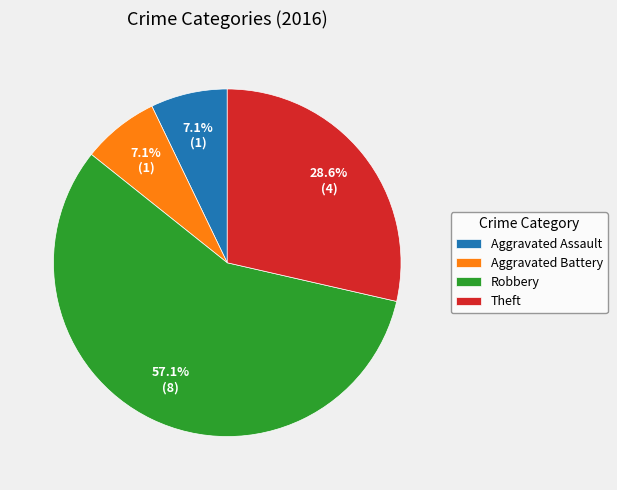

Is the sum of Aggravated Assault and Theft greater than half?

No